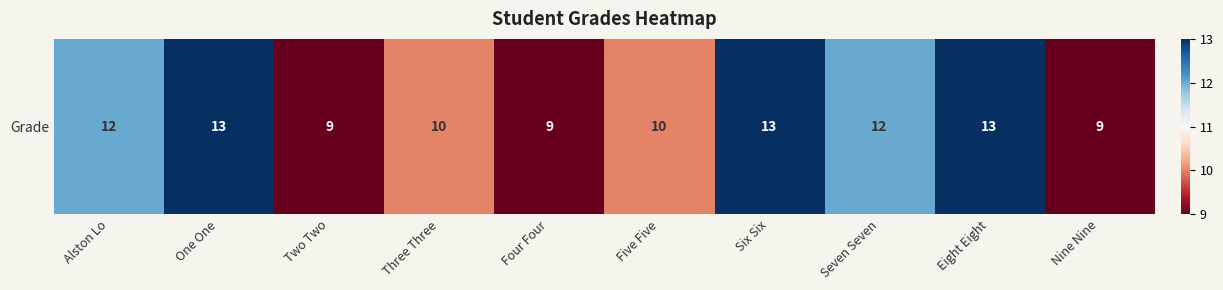

Count the values in the range 9 to 13.

10